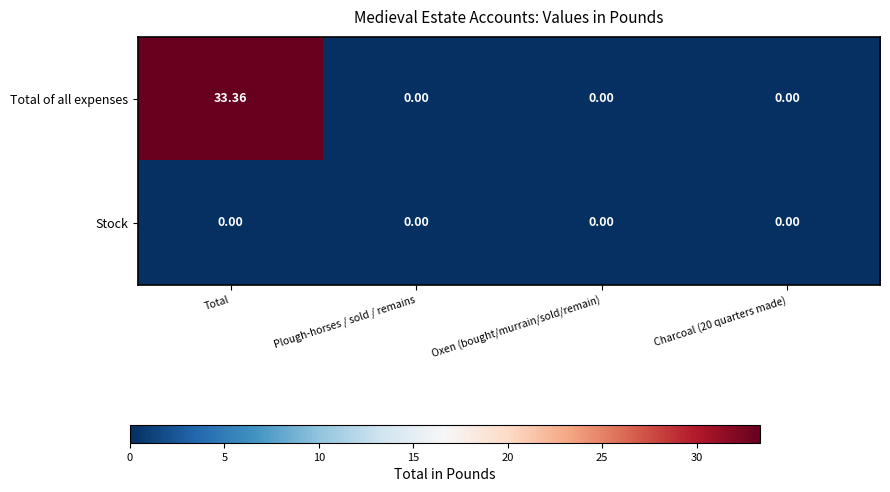

Which series has the largest range (max minus min)?

Total of all expenses